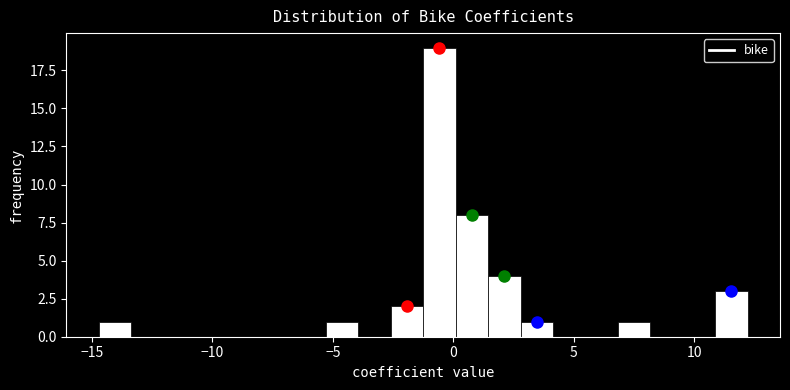

Around what value on the x-axis is the tallest bar? Give the approximate position of its centre, as read against the axis.

-0.5